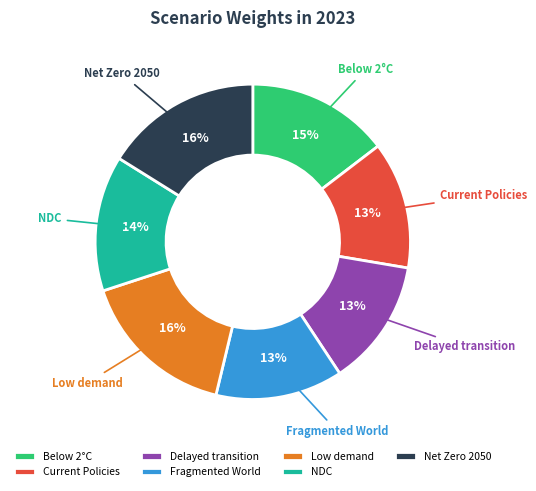

Count the number of slices in the pie.

7